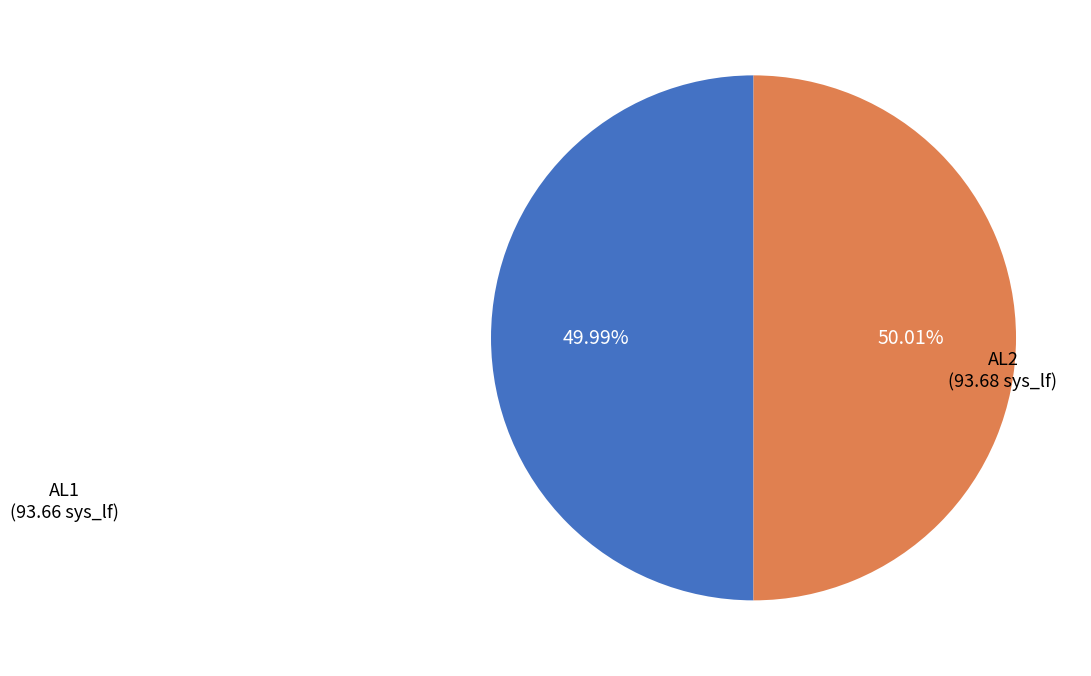

Does any single category account for the majority?

Yes